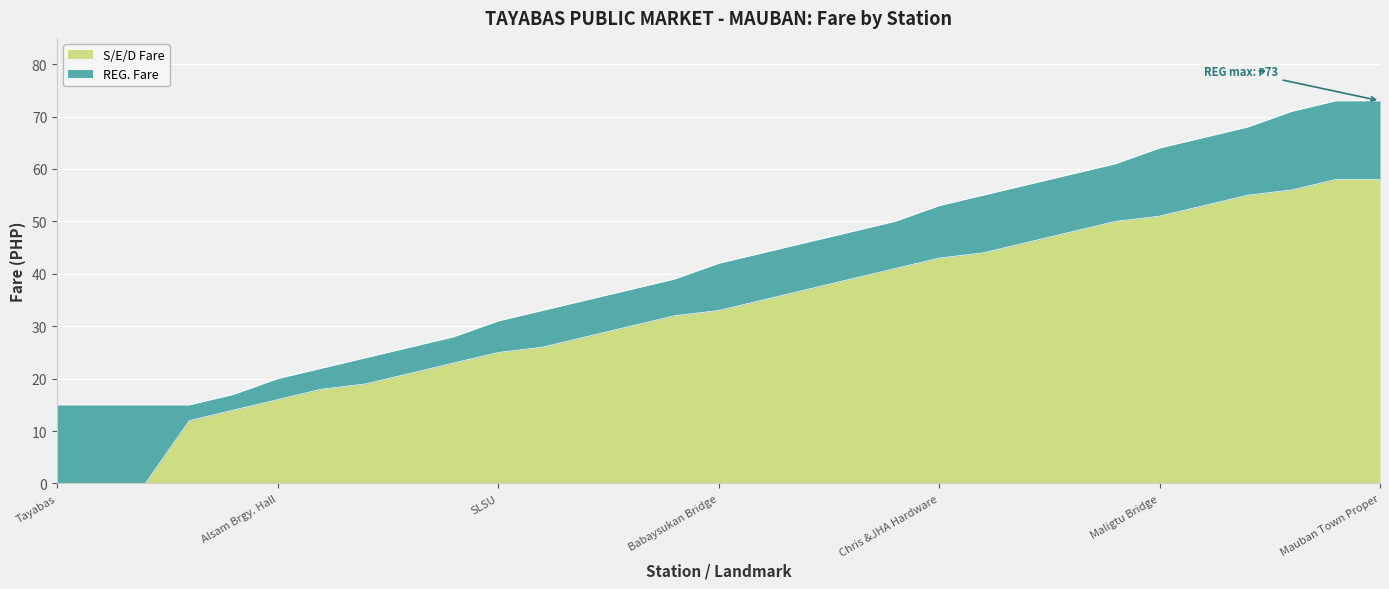

Between Criasel Trading and Boundary Tayabas/Mauban, which series saw the biggest shift?

REG. Fare